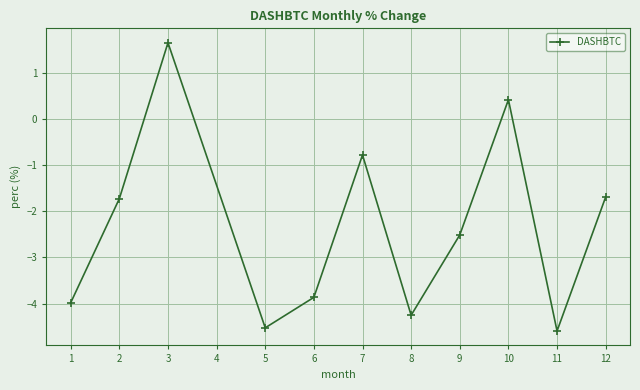

Which has a higher value, 10 or 5?

10